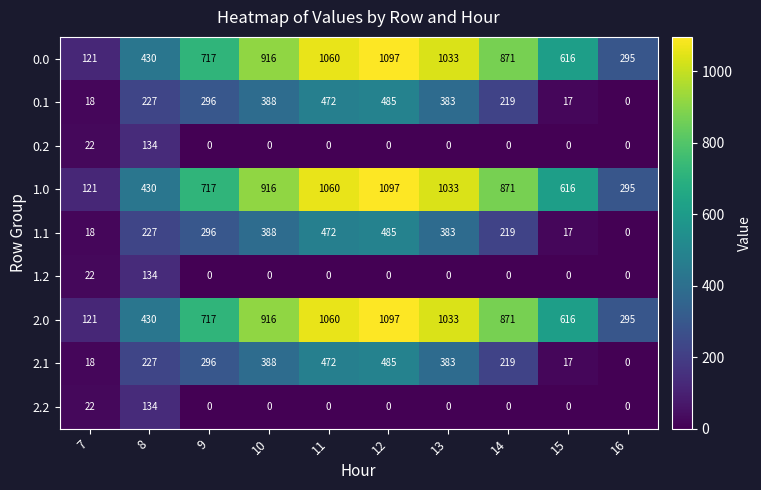

Is it true that 0.1 equals 0 at 16?

True